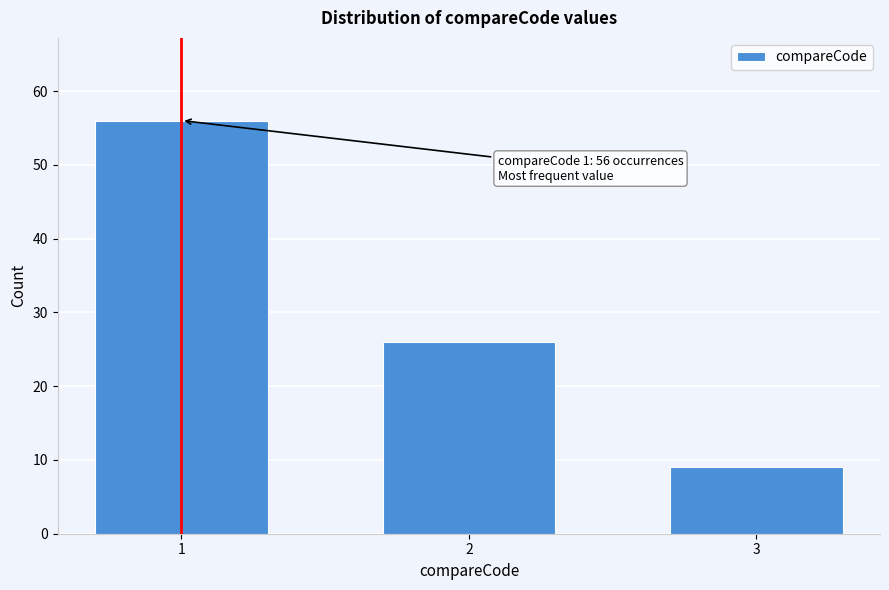

Reading left to right, extract all data points from this chart.

56	26	9